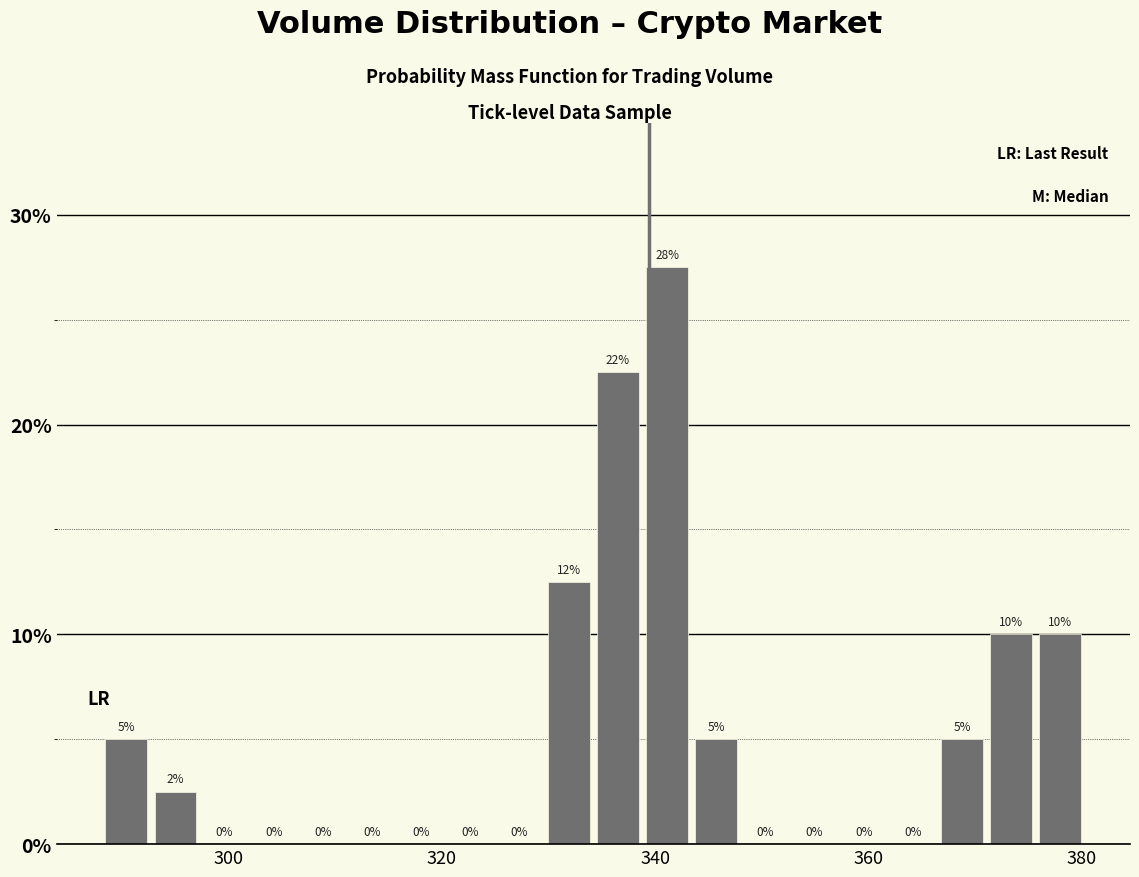

Around what value on the x-axis is the tallest bar? Give the approximate position of its centre, as read against the axis.

342